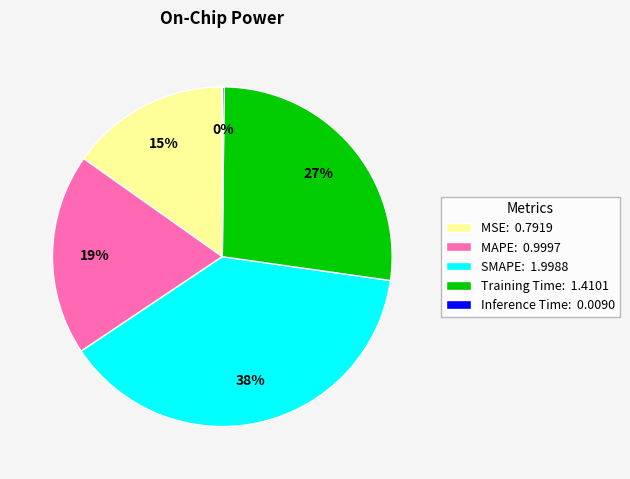

What is the ratio of the value at SMAPE: 1.9988 to the value at Training Time: 1.4101?

1.4